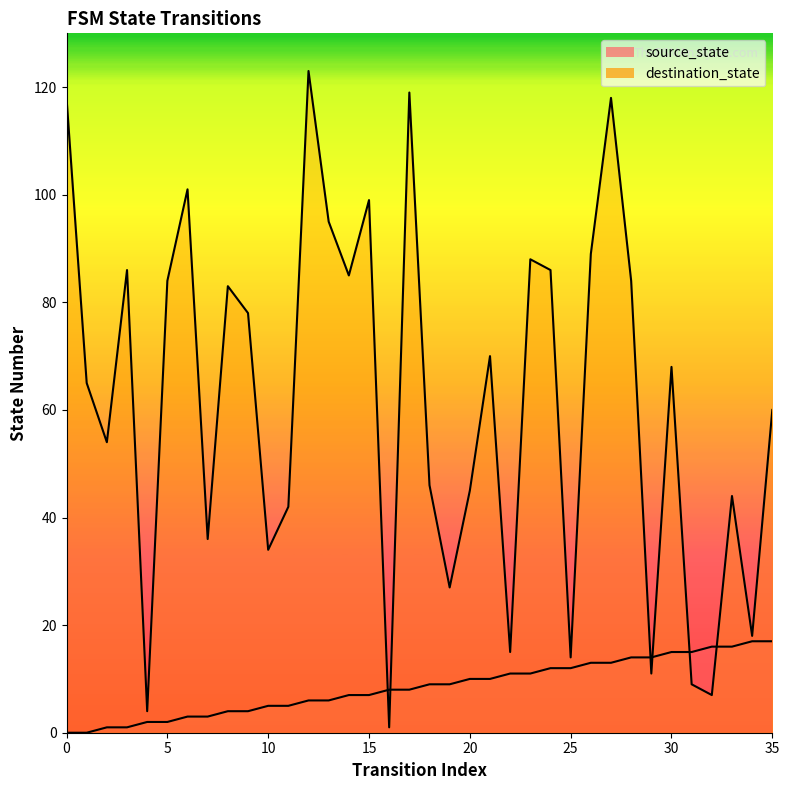

List the labels in order of source_state value, largest first.

34, 35, 32, 33, 30, 31, 28, 29, 26, 27, 24, 25, 22, 23, 20, 21, 18, 19, 16, 17, 14, 15, 12, 13, 10, 11, 8, 9, 6, 7, 4, 5, 2, 3, 0, 1